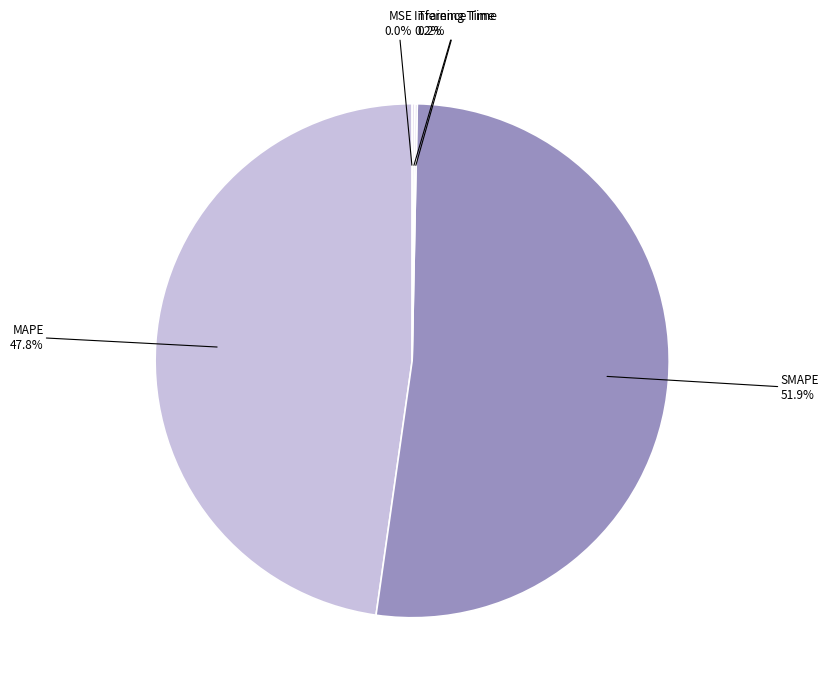

To the nearest percent, what is the difference between the largest and smallest slice percentages?

52%